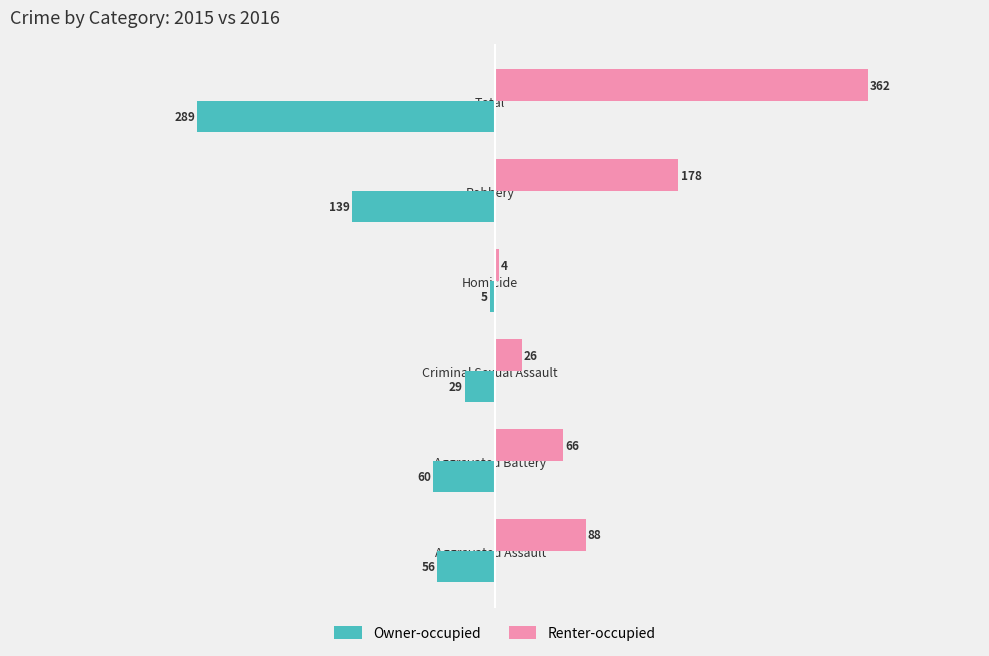

Rank the series by their average value, from lowest to highest.

Owner-occupied, Renter-occupied